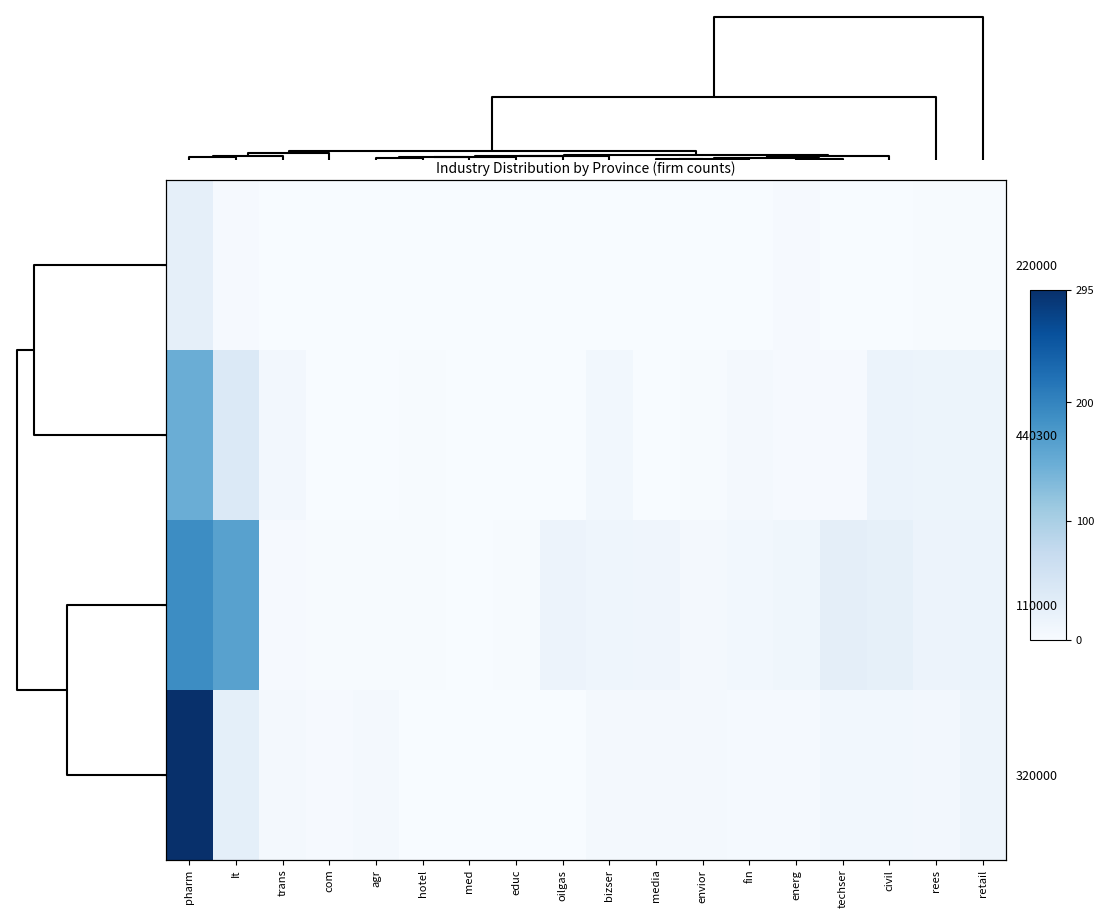

Is it true that 440300 equals 9 at bizser?

True